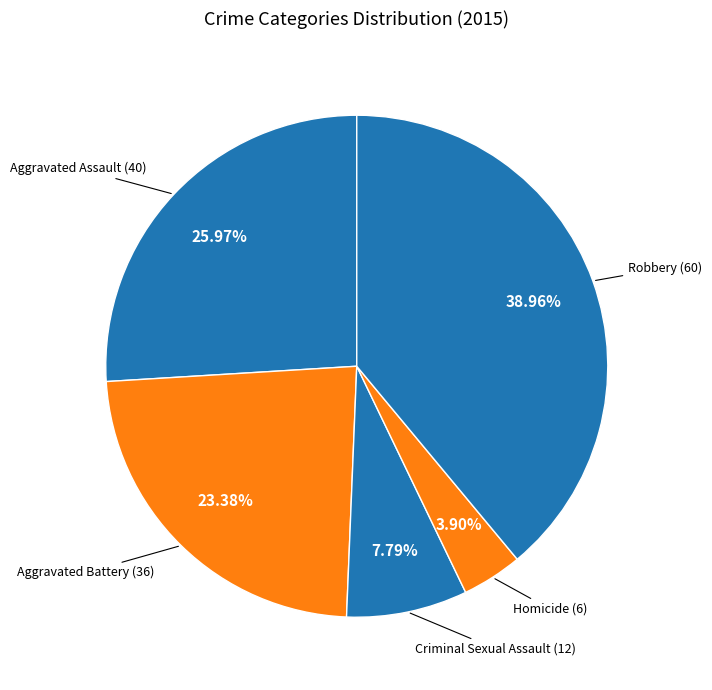

Count the number of slices in the pie.

5